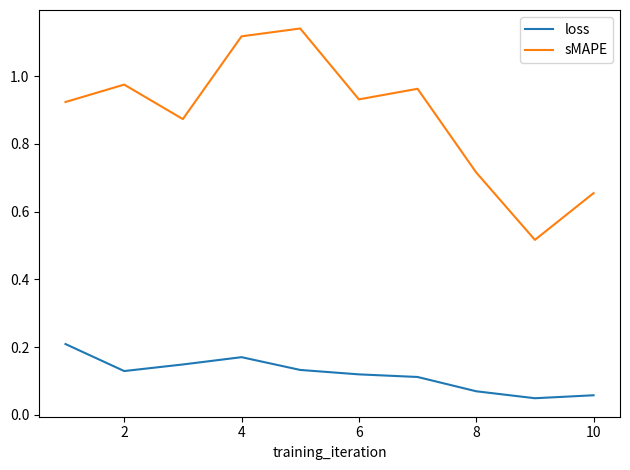

Which series has the largest total across all categories?

sMAPE